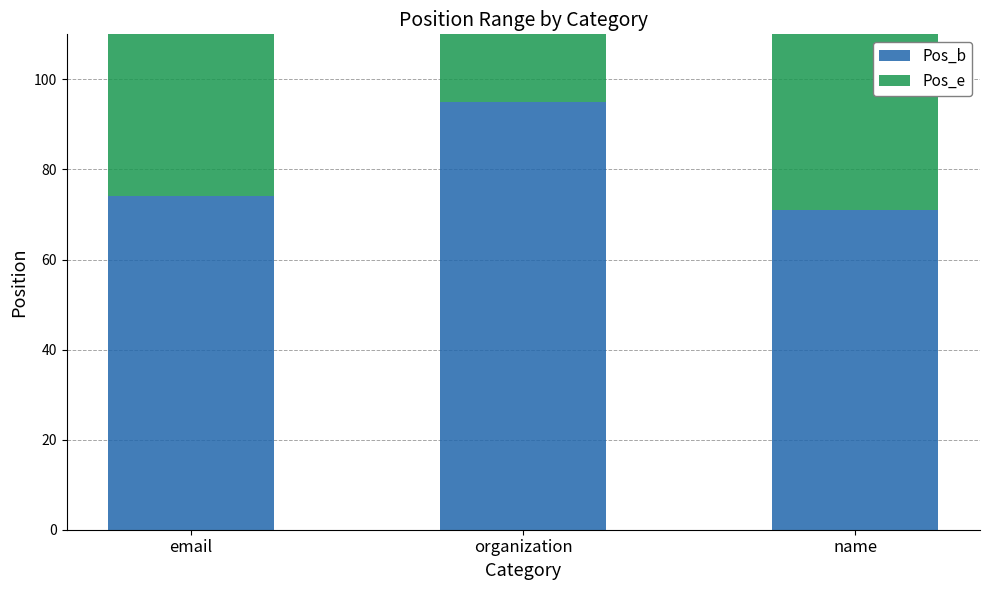

Rank the series by their average value, from lowest to highest.

Pos_b, Pos_e